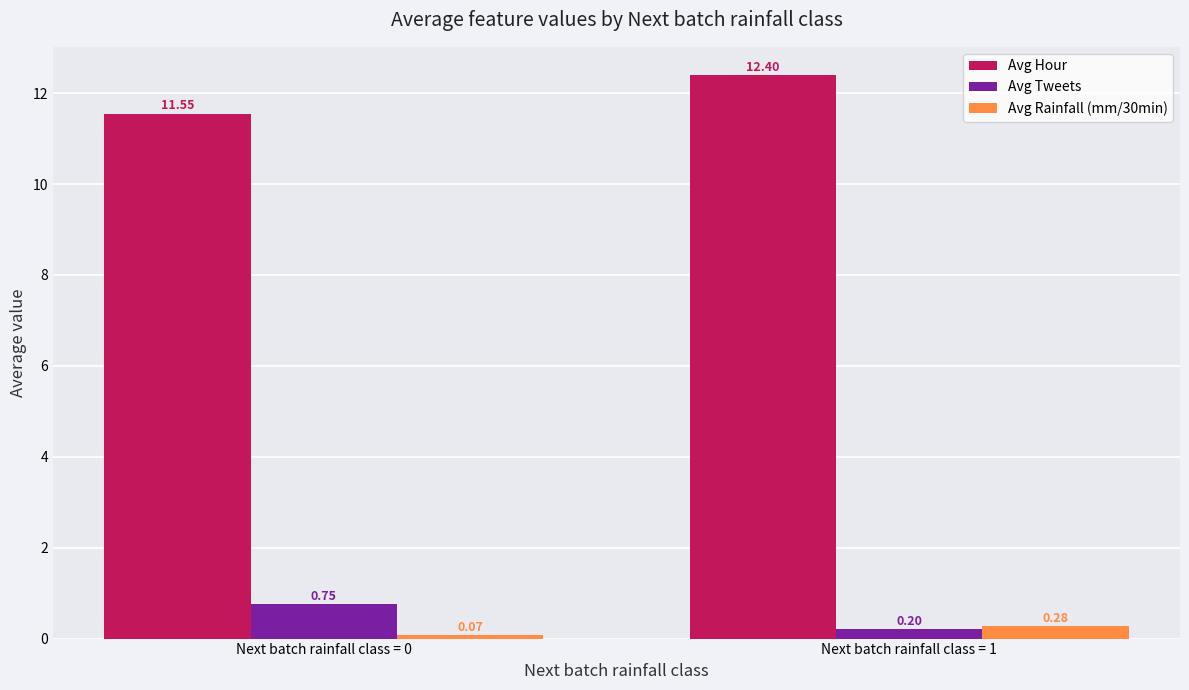

What are all the series names shown in the legend?

Avg Hour, Avg Tweets, Avg Rainfall (mm/30min)